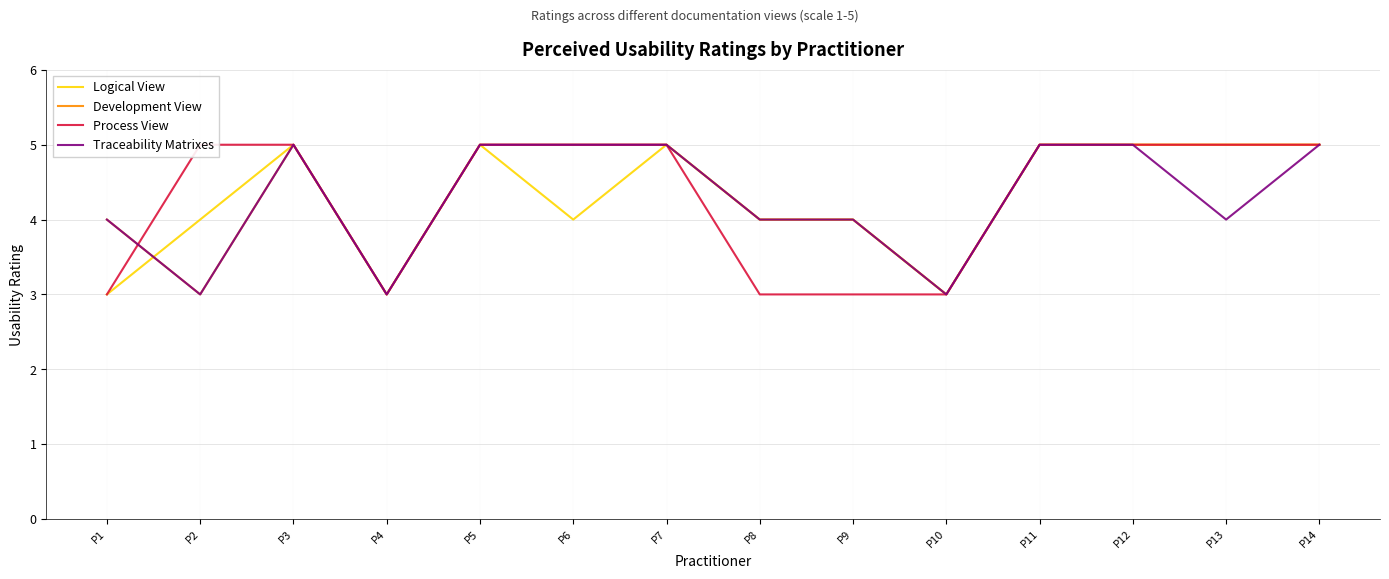

True or false: Logical View has a value of 9 at P7.

False